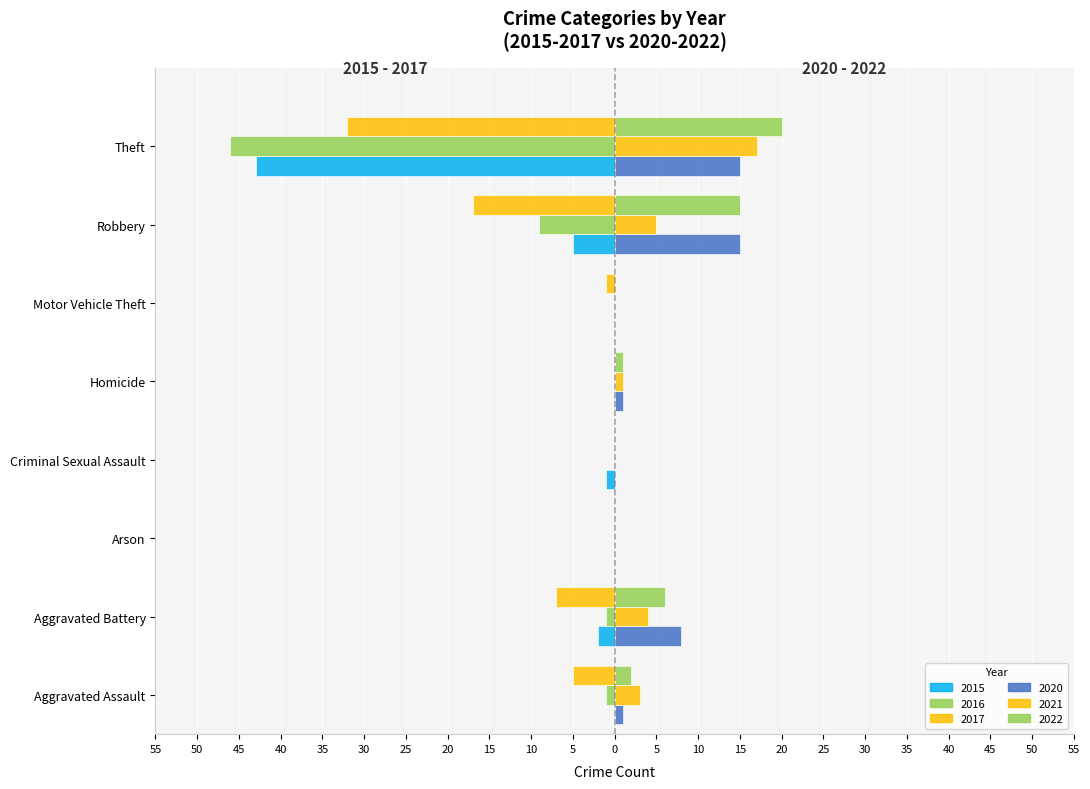

What value does the 2016 series have at Theft, to the nearest 10?

50